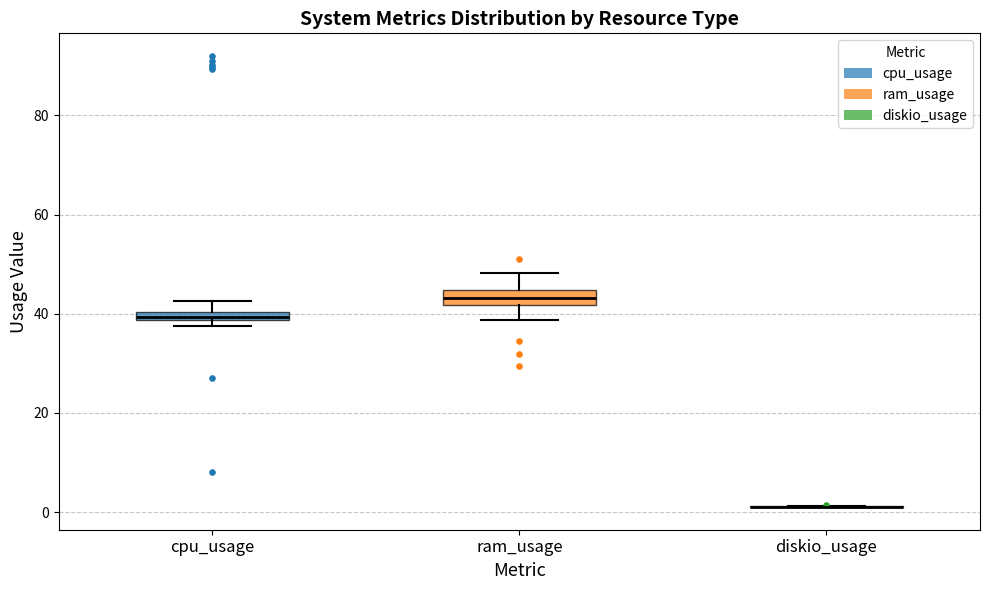

Where does the upper whisker of the box for cpu_usage end on the y-axis? The values are not printed on the chart, so give them approximately, as read against the axis.

42